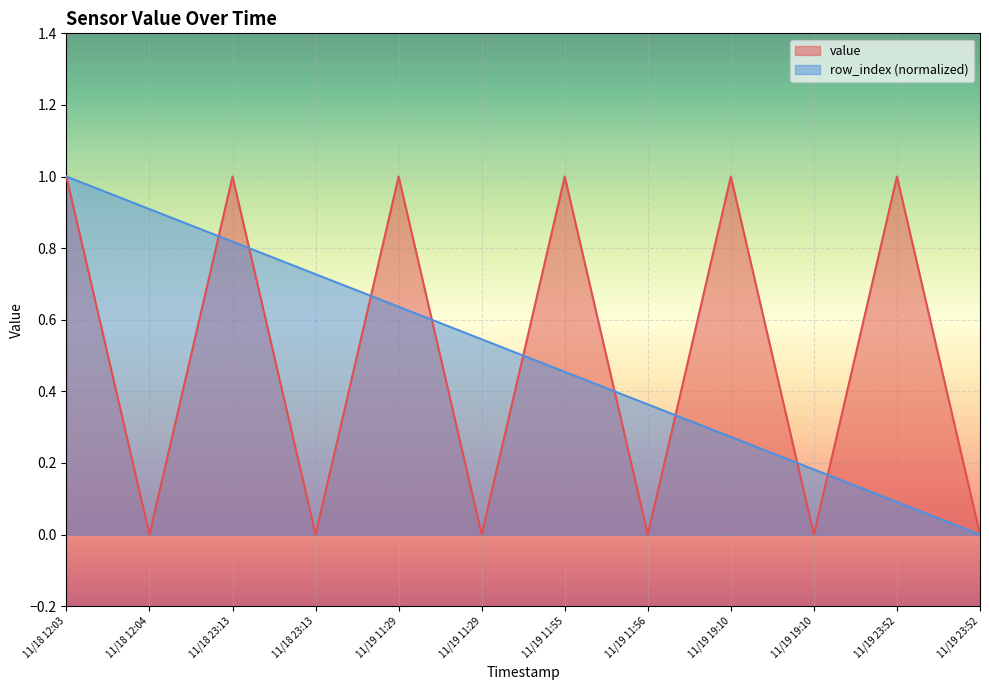

Rank the categories by value from highest to lowest.

11/18 12:03, 11/18 23:13, 11/19 11:29, 11/19 11:55, 11/19 19:10, 11/19 23:52, 11/18 12:04, 11/18 23:13, 11/19 11:29, 11/19 11:56, 11/19 19:10, 11/19 23:52